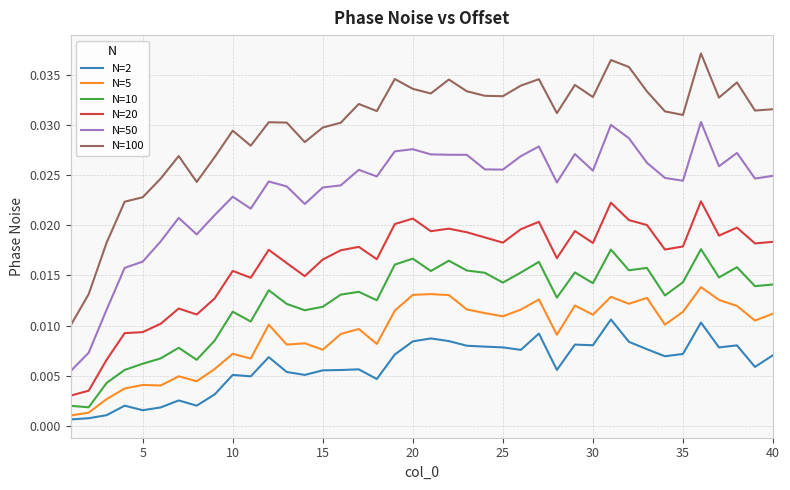

Which series has the largest total across all categories?

N=100